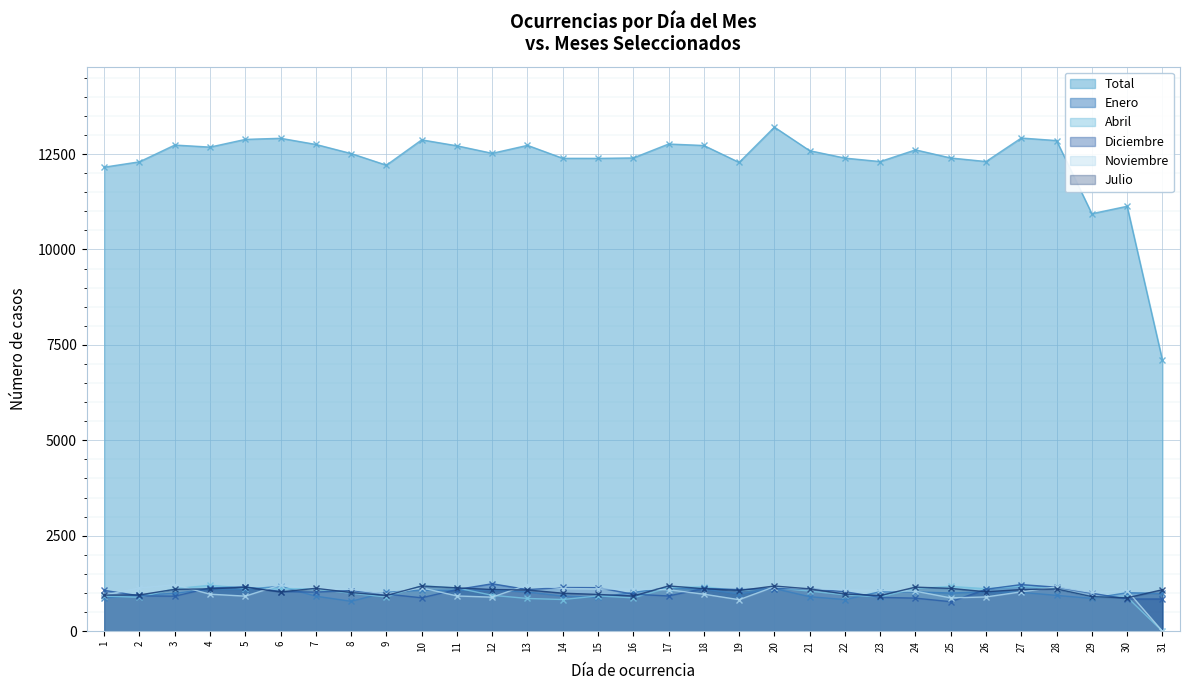

Which series has the largest total across all categories?

Total